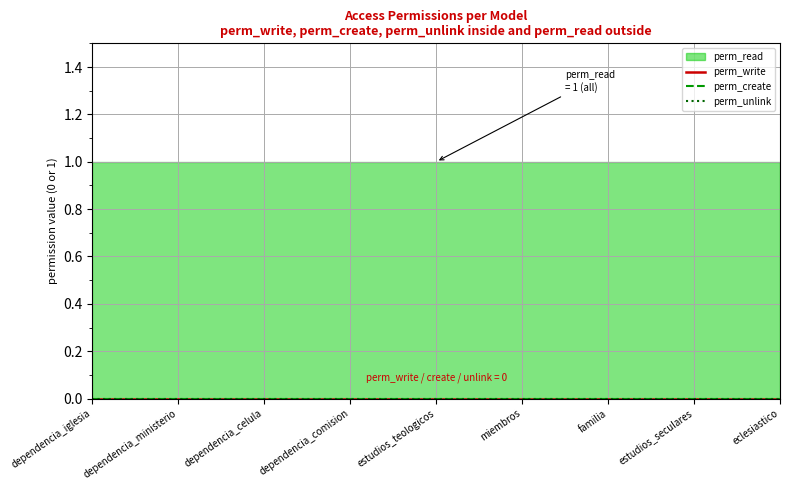

What is the label of the 7th point from the left?

familia